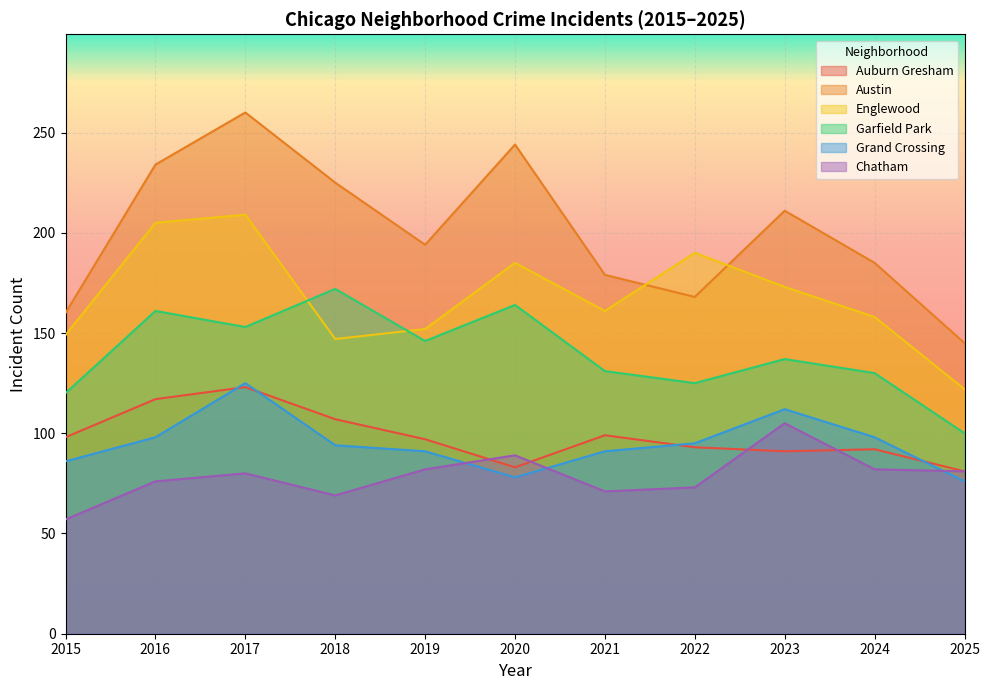

The value of Grand Crossing at 2018 is 48. True or false?

False